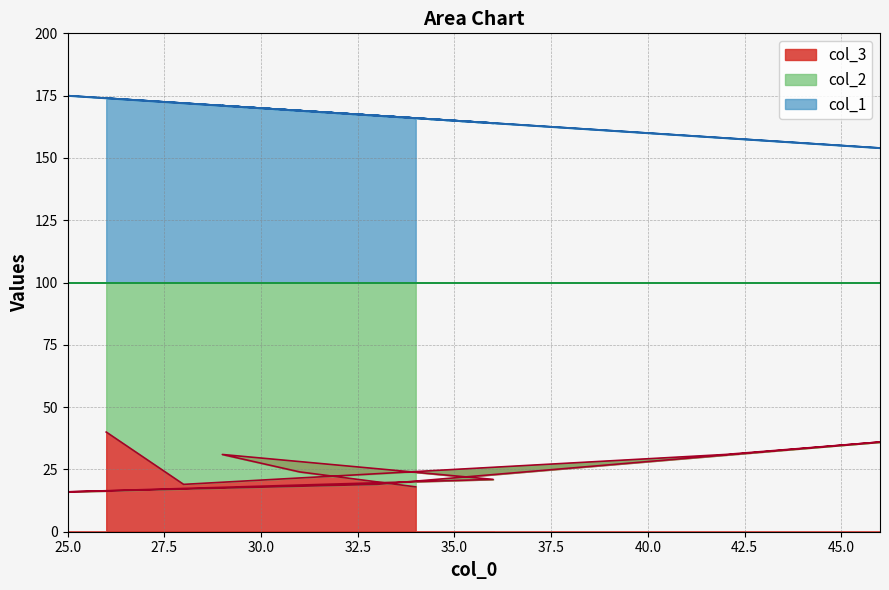

What is the sum of the col_1 values at 42 and 33?

325